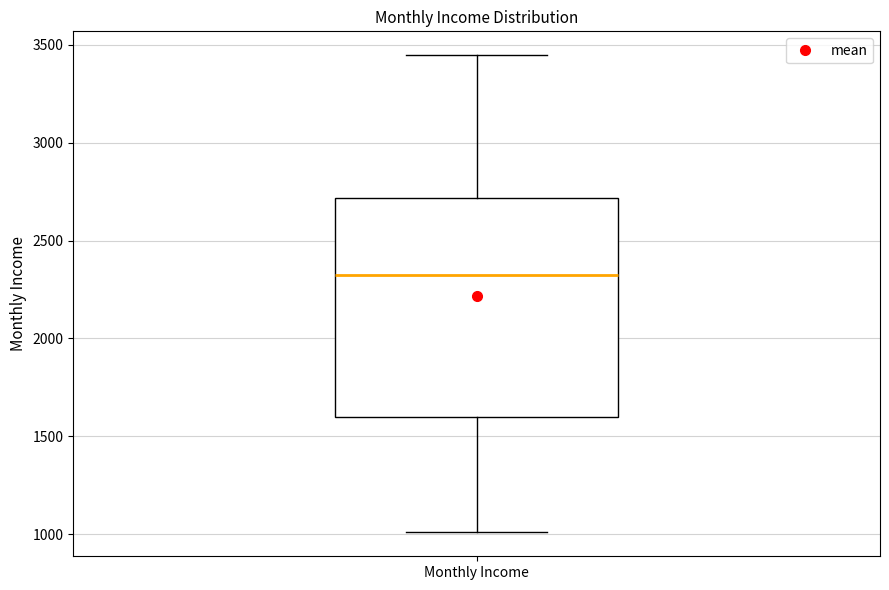

Transcribe this box plot: give where the median line is, the range the box spans, and where the two whiskers end, as read against the y-axis. The values are not printed on the chart, so give them approximately, as read against the axis.

median 2300, box 1600 to 2700, whiskers 1000 to 3450